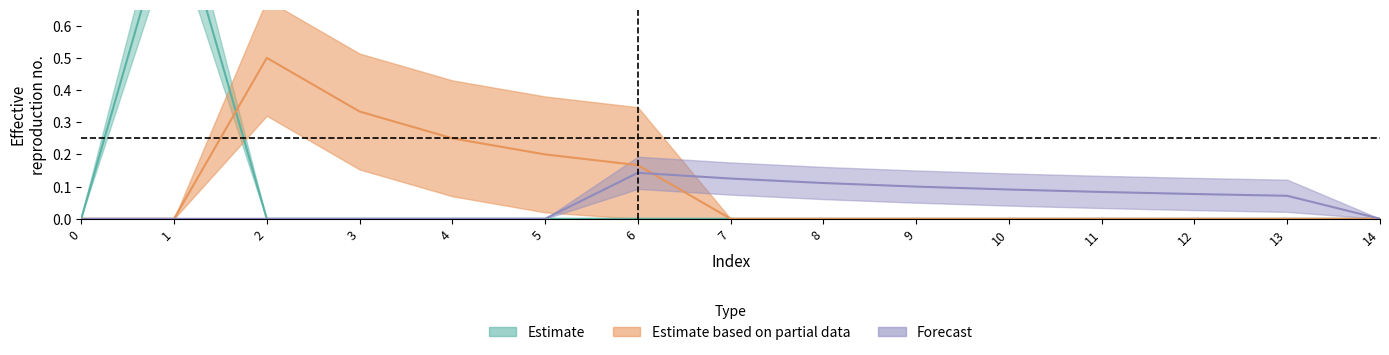

Which has a higher value, 9 or 4?

9